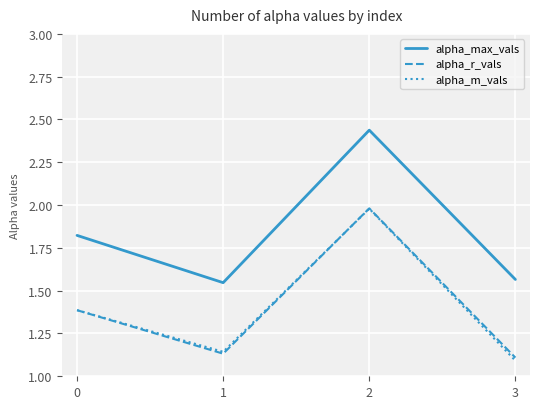

Is it true that alpha_m_vals equals 0.5 at 3?

False